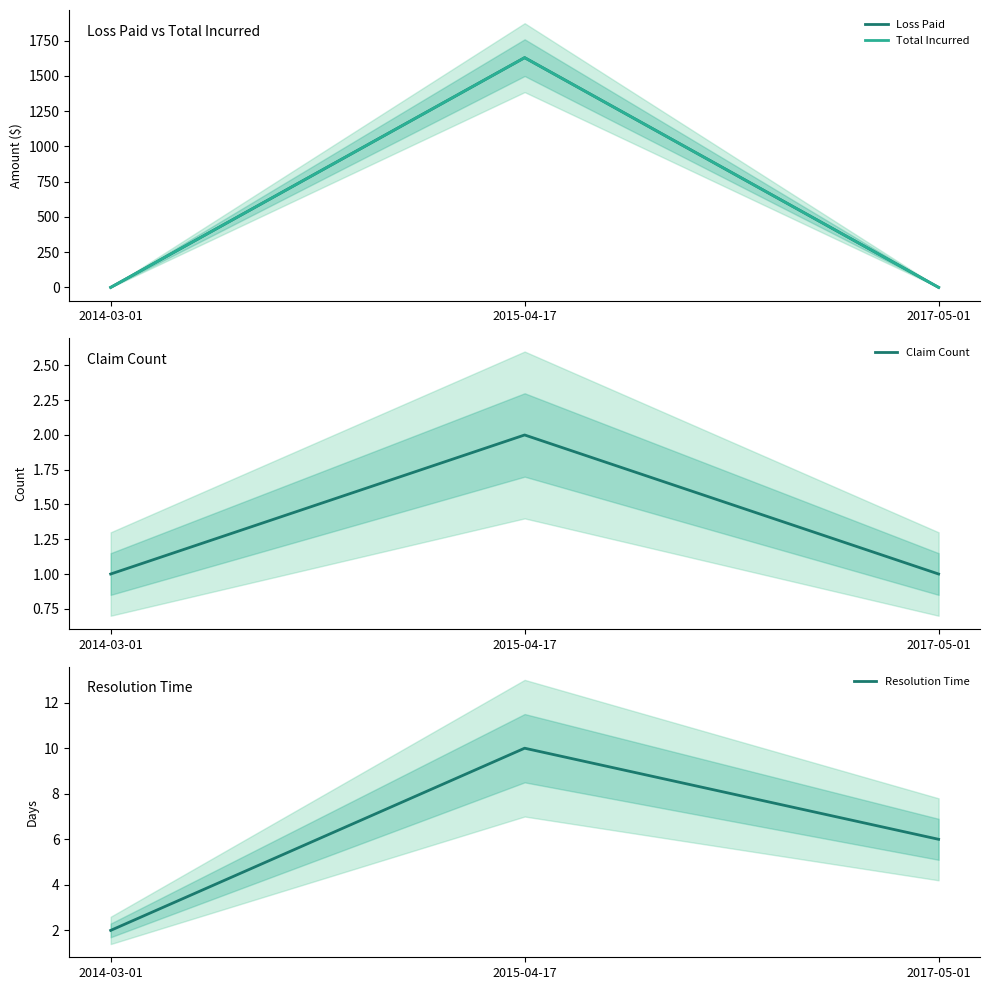

Rank the series by their maximum value, from highest to lowest.

Loss Paid, Total Incurred, Resolution Time, Claim Count